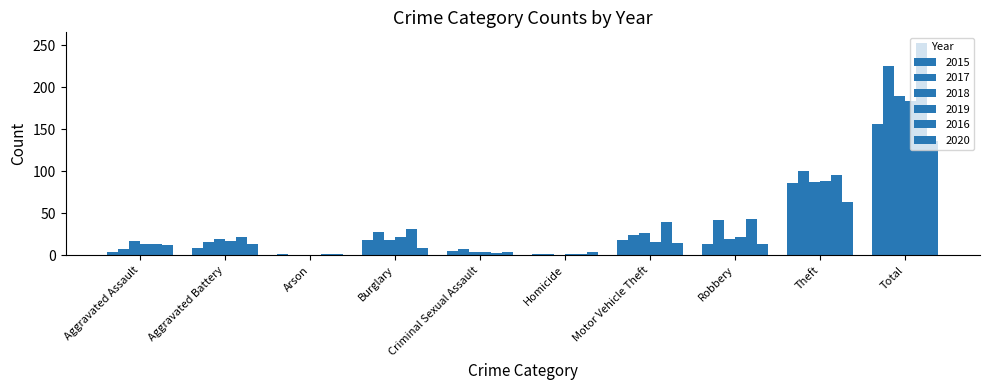

How many series are shown in this chart?

6